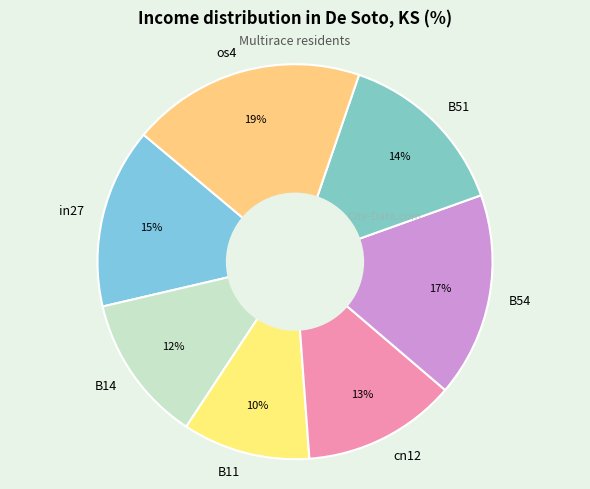

To the nearest percent, what percentage of the pie is B11?

10%